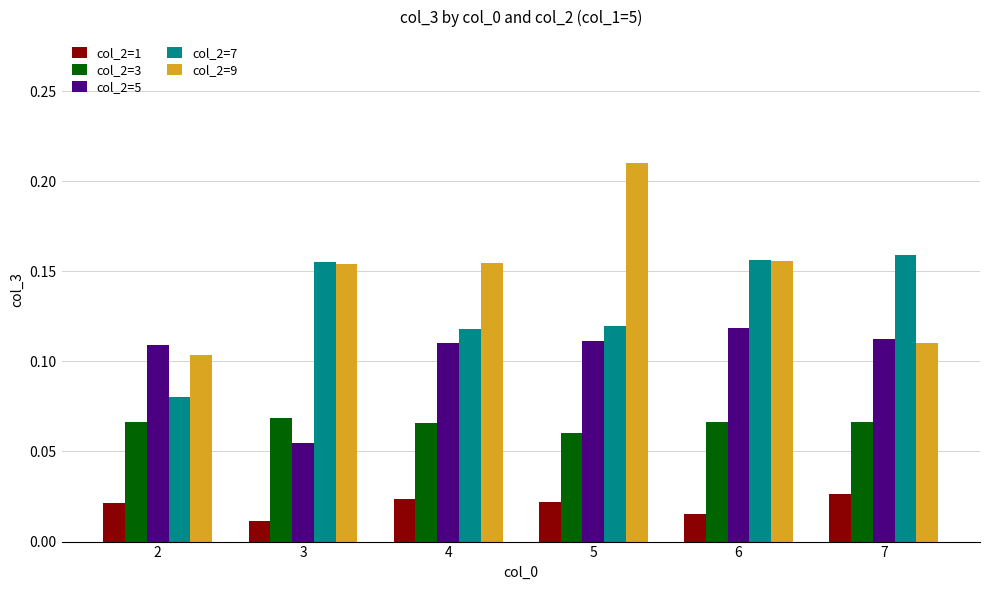

At which label is col_2=5 closest to 0?

3